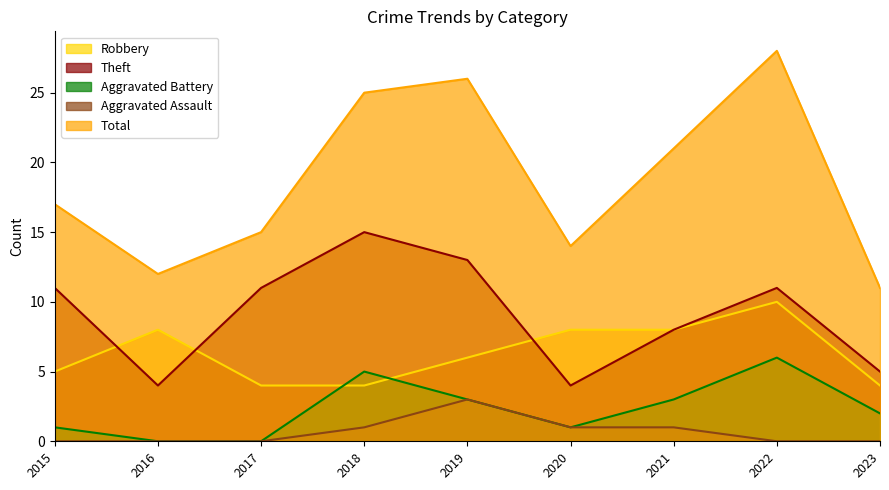

Which series has the largest total across all categories?

Total